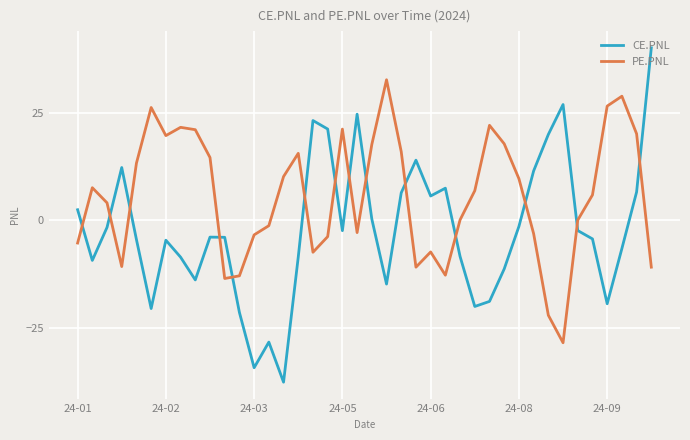

How many categories are shown in the chart?

40